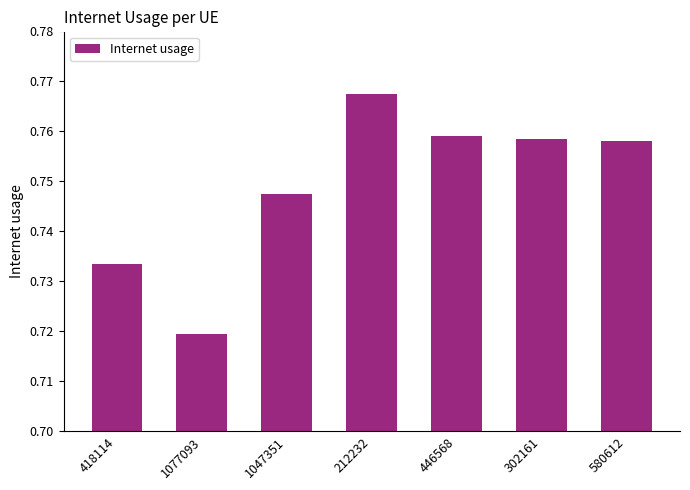

True or false: the data shows 1.2 at 302161.

False